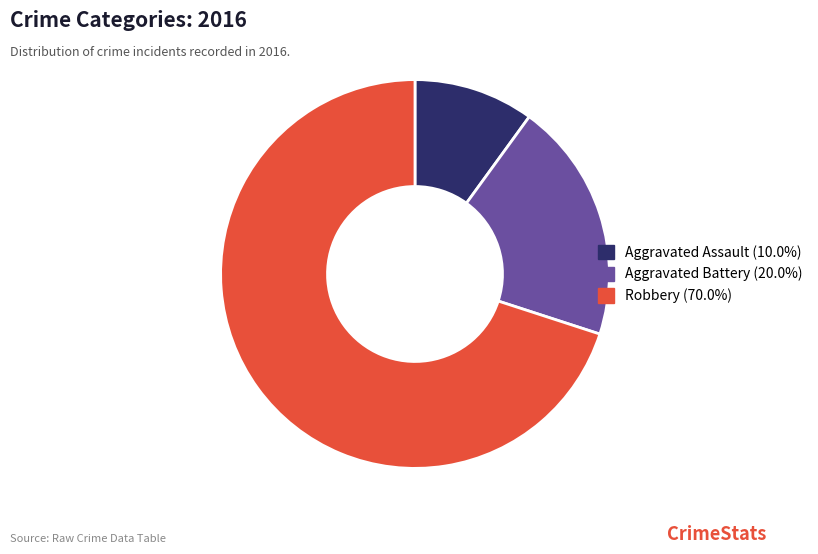

How many segments does this pie chart have?

3